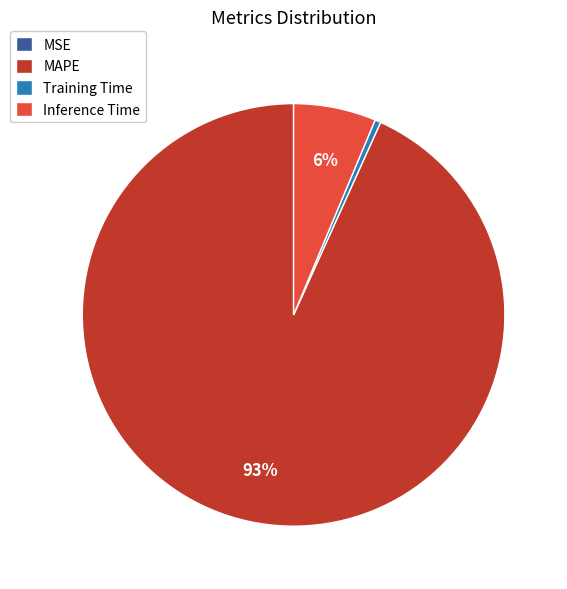

Is it true that MAPE is 93% of the pie?

True